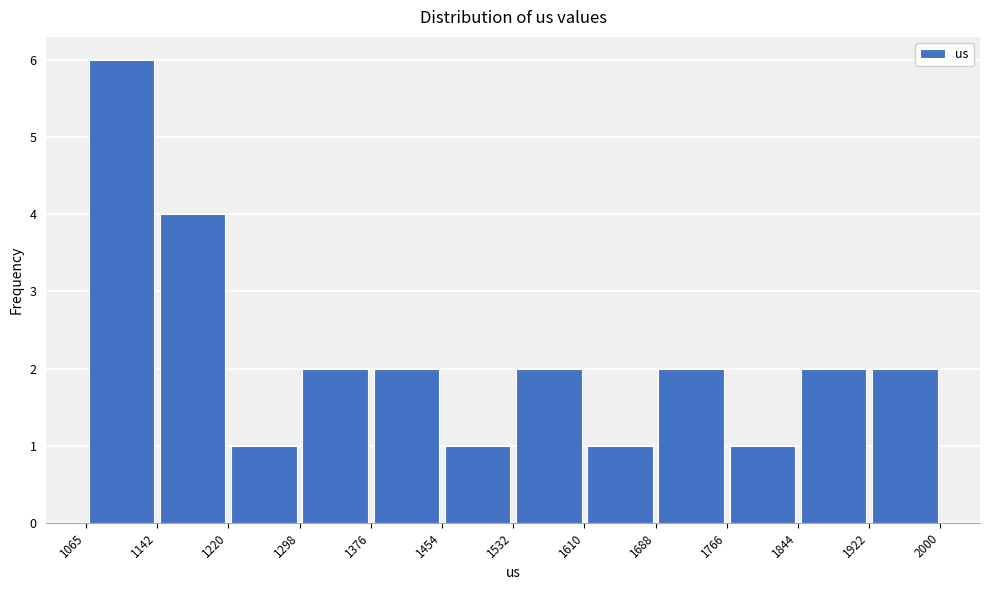

Reading left to right, transcribe this chart: for each bar, give the range it covers on the x-axis and its height. The values are not printed on the chart, so give them approximately, as read against the axis.

1065 to 1142: 6
1142 to 1220: 4
1220 to 1298: 1
1298 to 1376: 2
1376 to 1454: 2
1454 to 1532: 1
1532 to 1610: 2
1610 to 1688: 1
1688 to 1766: 2
1766 to 1844: 1
1844 to 1922: 2
1922 to 2000: 2